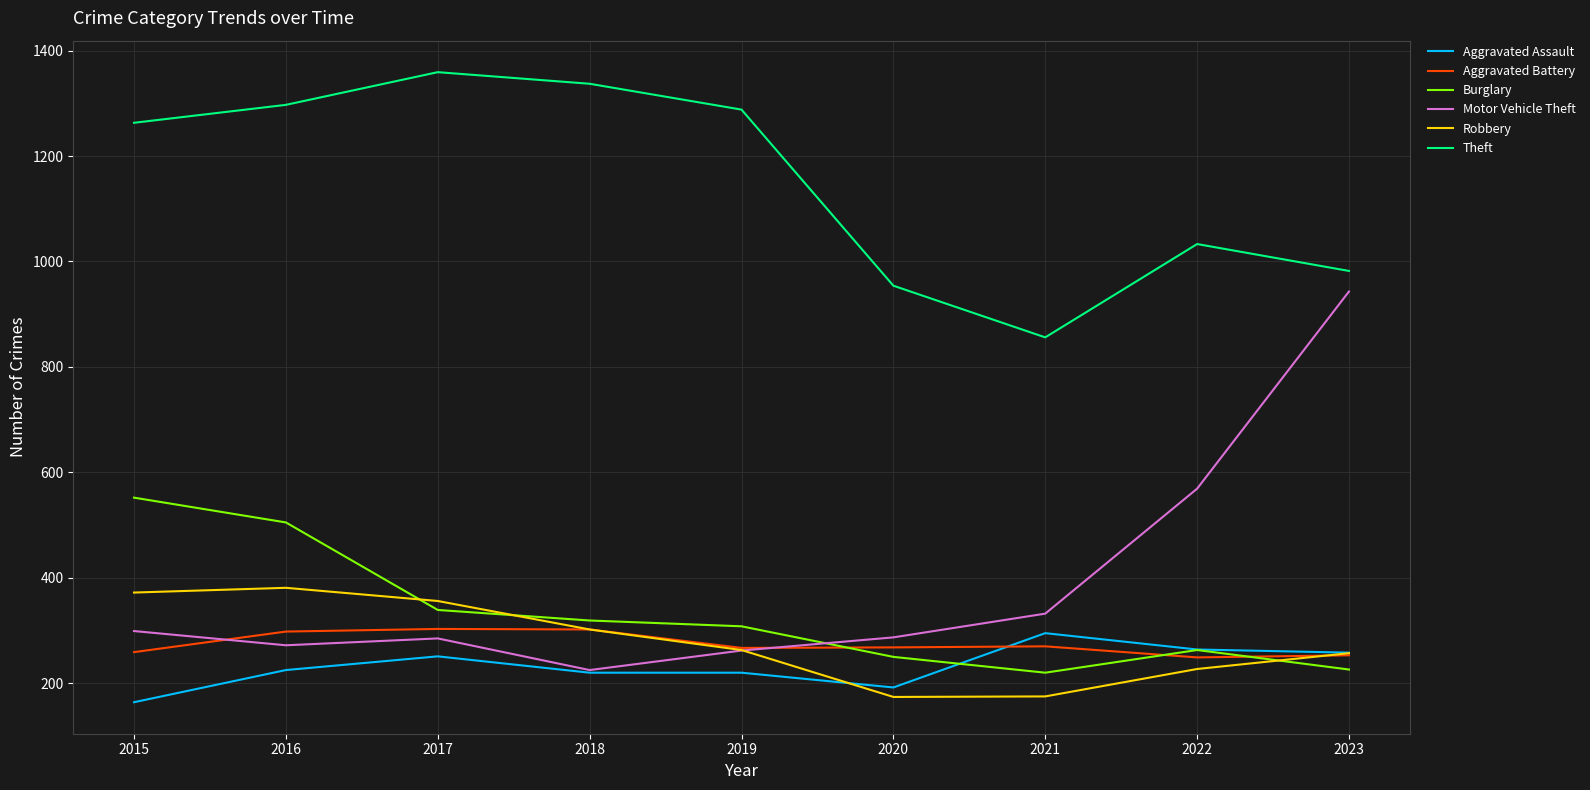

At which label does Theft reach its peak?

2017